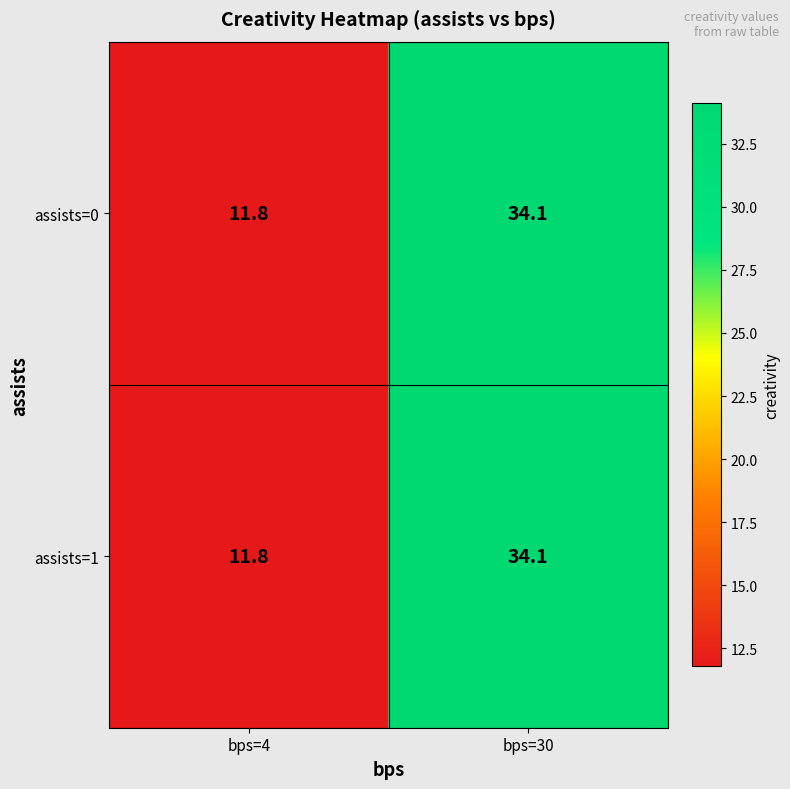

At how many categories does at least one series exceed 14?

1